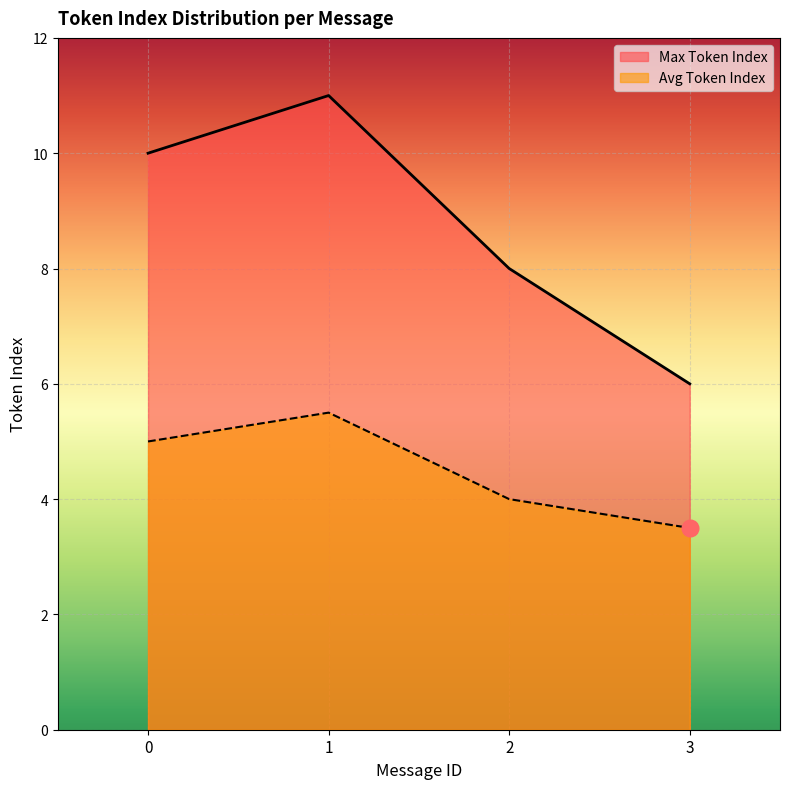

What is the value of the Max Token Index point at the 1st from the left?

10.0